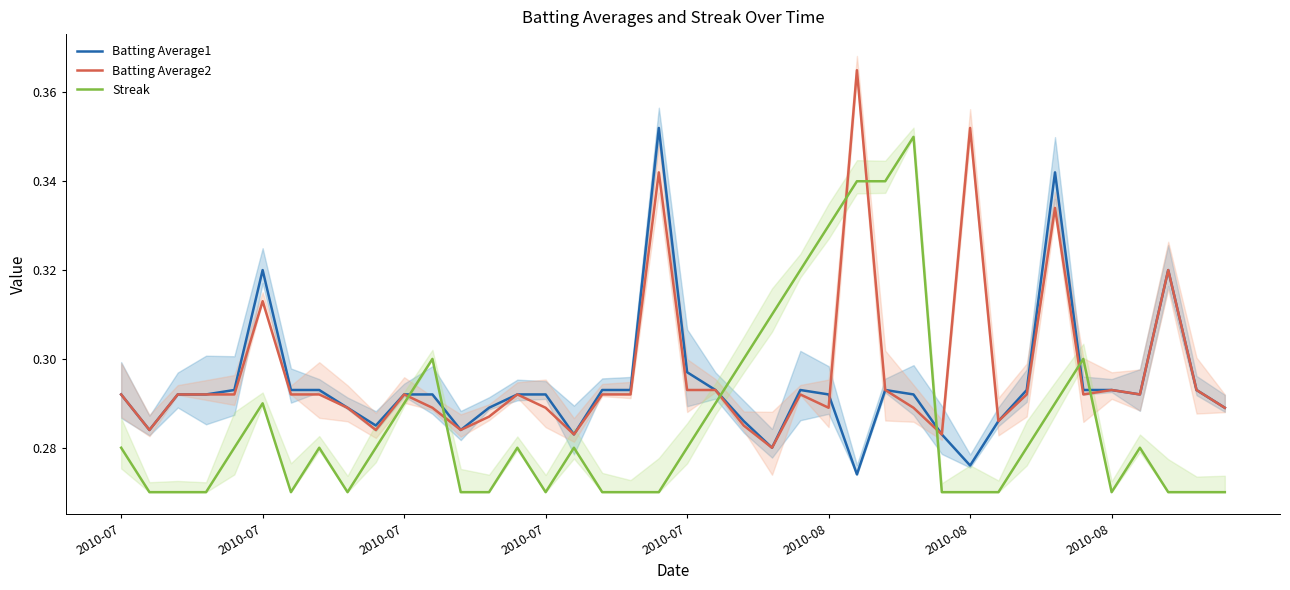

Count the Batting Average2 values in the range 0 to 1.

40